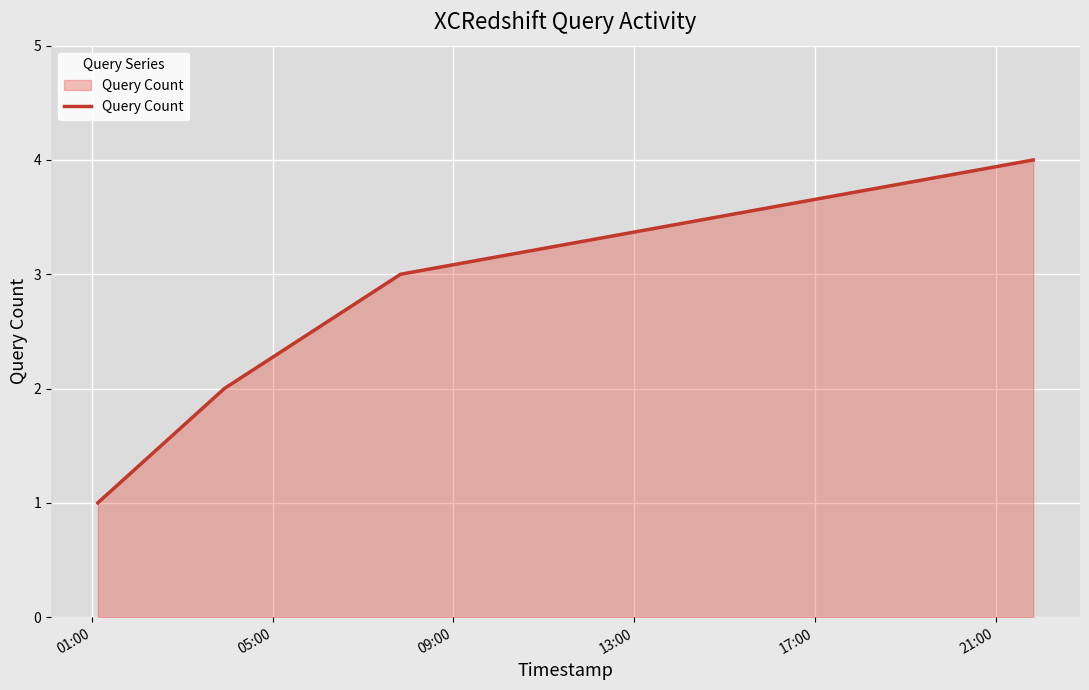

True or false: the data has more than 1 interior local peaks.

False